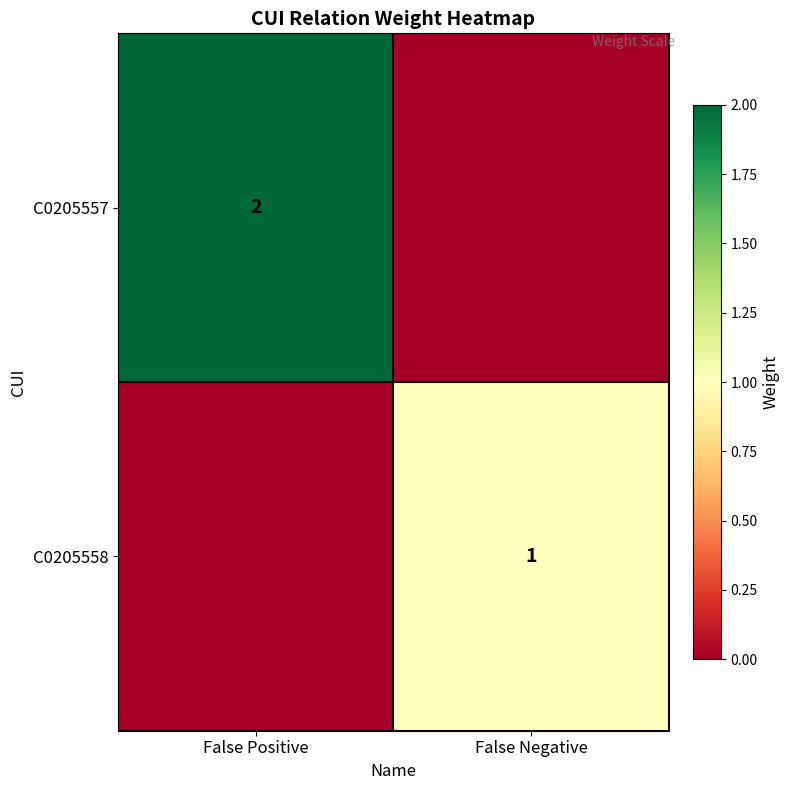

Is it true that C0205557 equals 1 at False Positive?

False